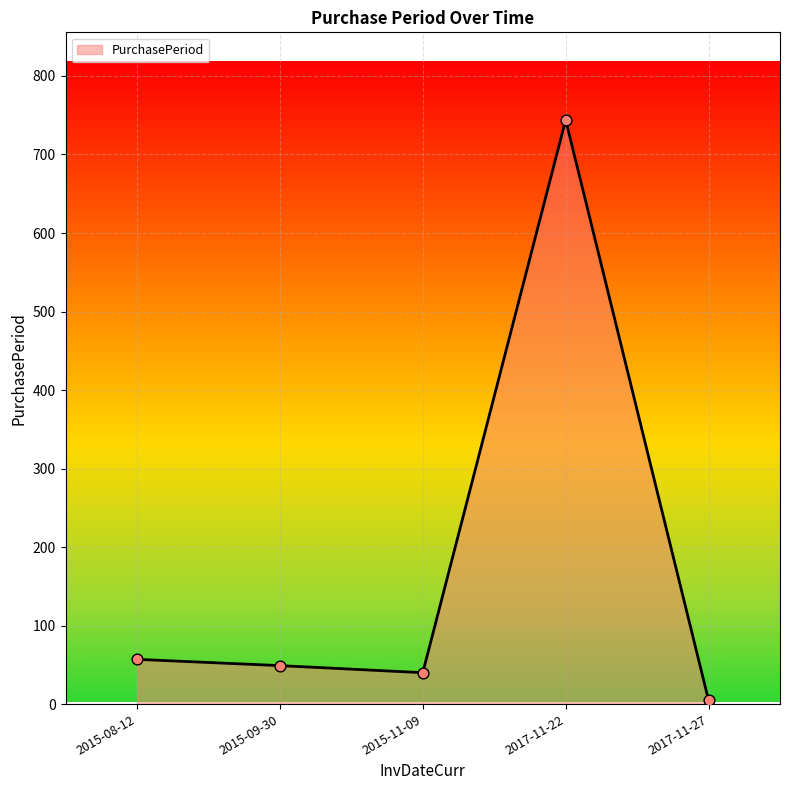

Between 2015-08-12 and 2015-11-09, which is larger?

2015-08-12